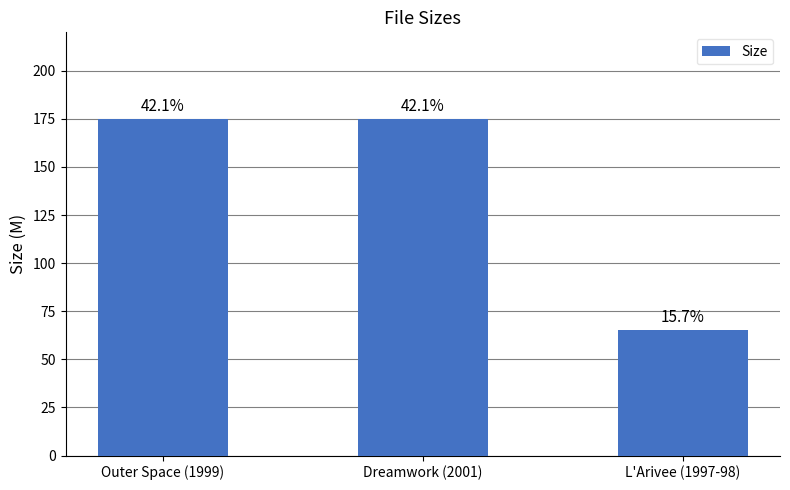

At which label is the value closest to 120?

L'Arivee (1997-98)